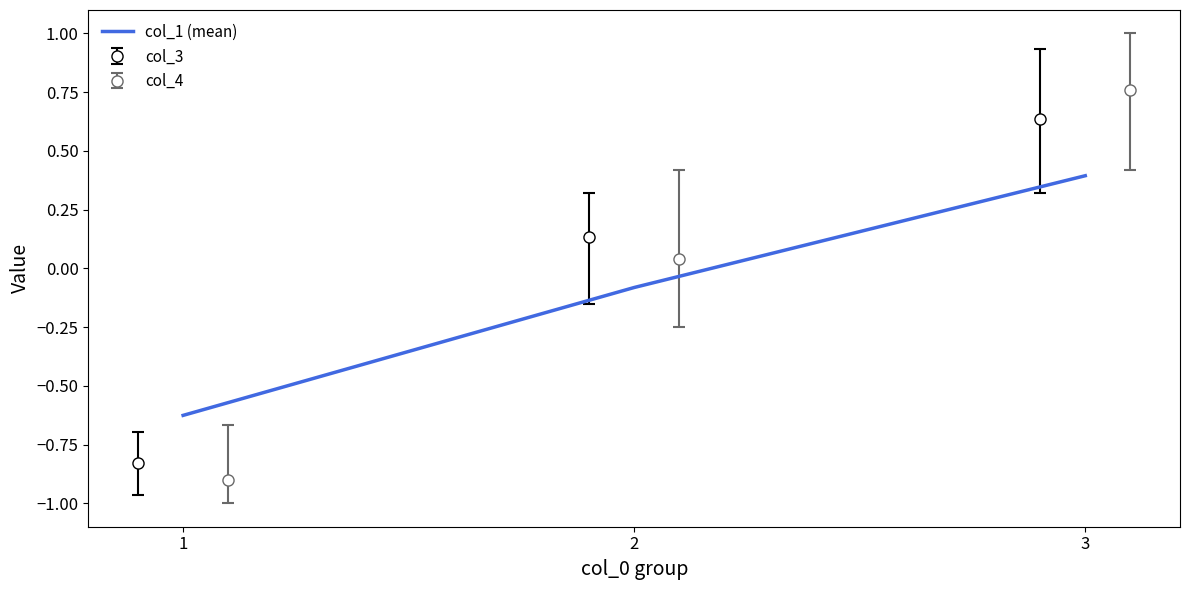

Is it true that the value at 2 is -0.0?

False